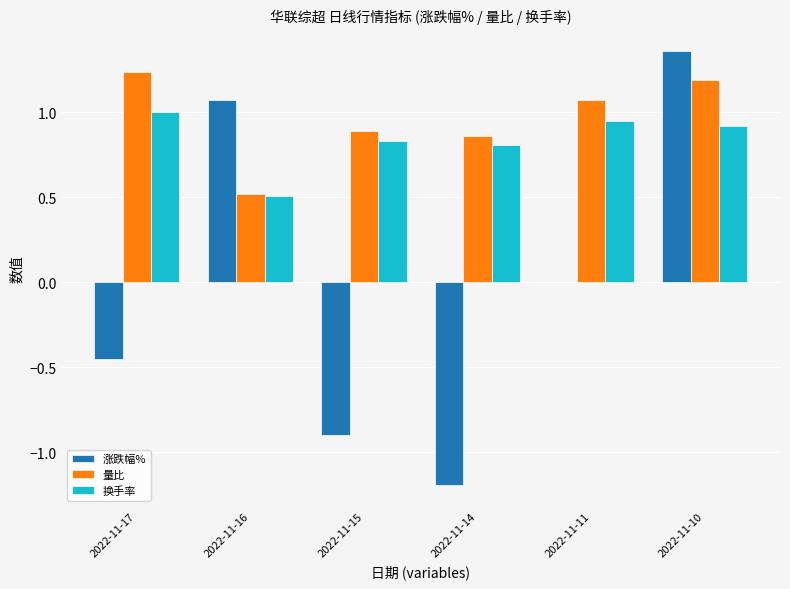

The 量比 series shows 0.9 at 2022-11-15. True or false?

True